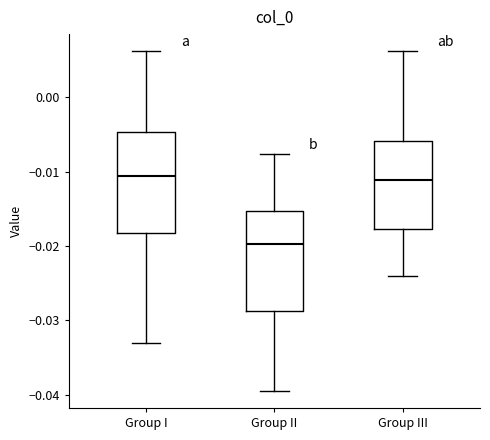

Where does the median line of the box for Group III sit on the y-axis? The values are not printed on the chart, so give them approximately, as read against the axis.

-0.011